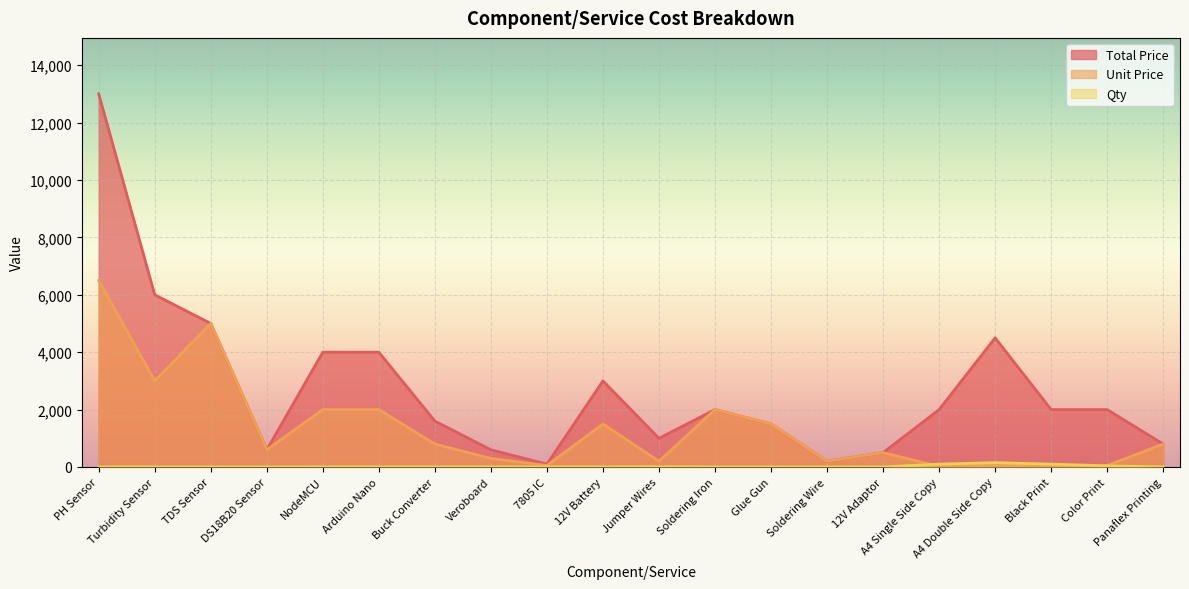

At which category is the sum across all series the highest?

PH Sensor